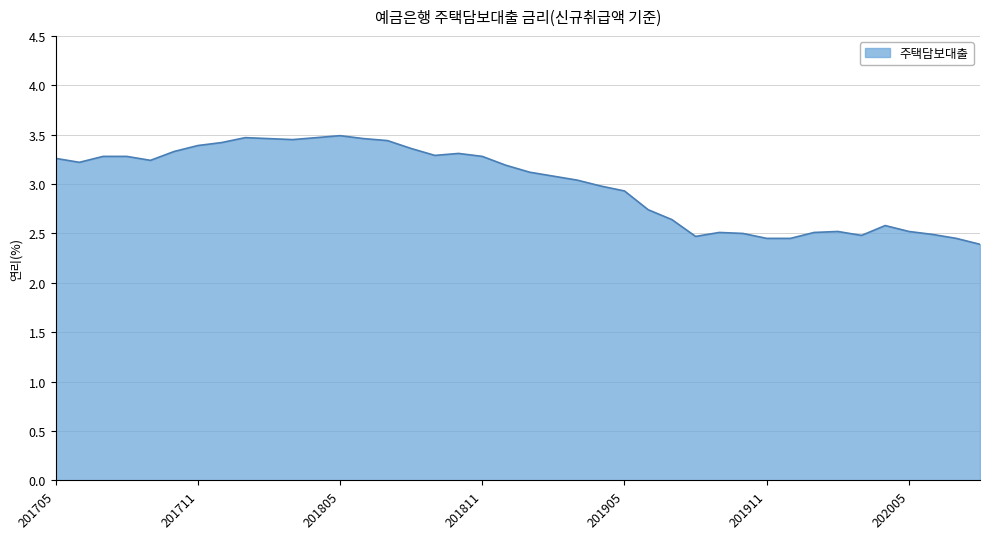

What is the minimum value shown in the chart?

2.4